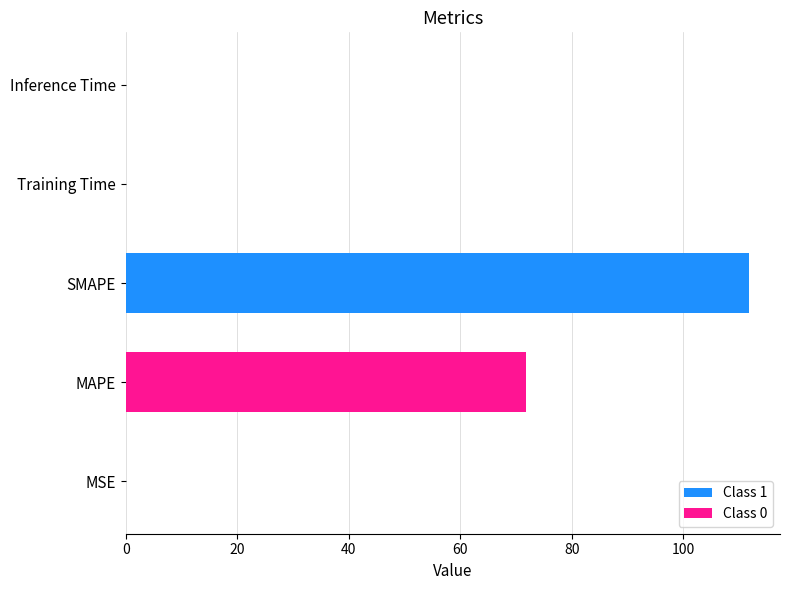

Reading top to bottom, transcribe all the data shown in this chart.

Inference Time=0.1	Training Time=0.1	SMAPE=111.7	MAPE=71.7	MSE=0.1